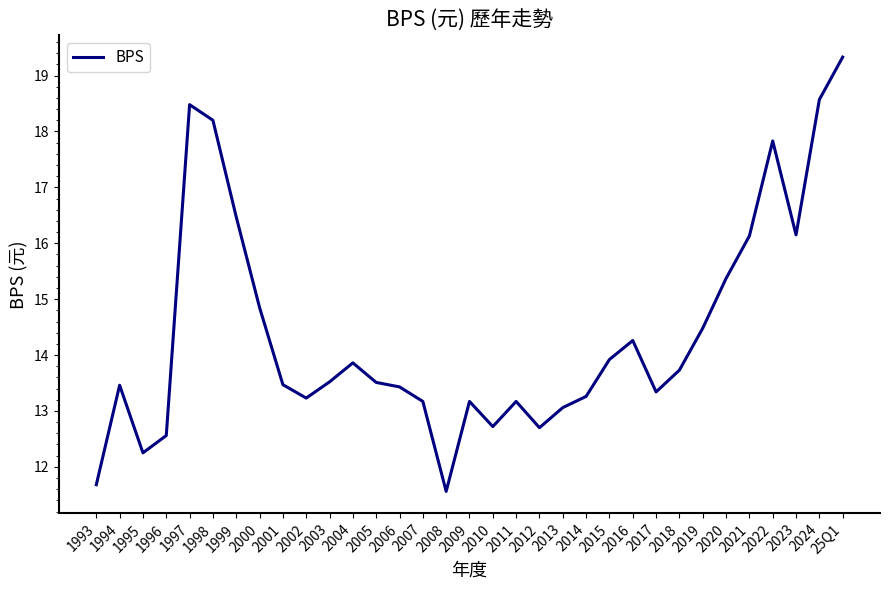

At which label does the data first exceed 13?

1994